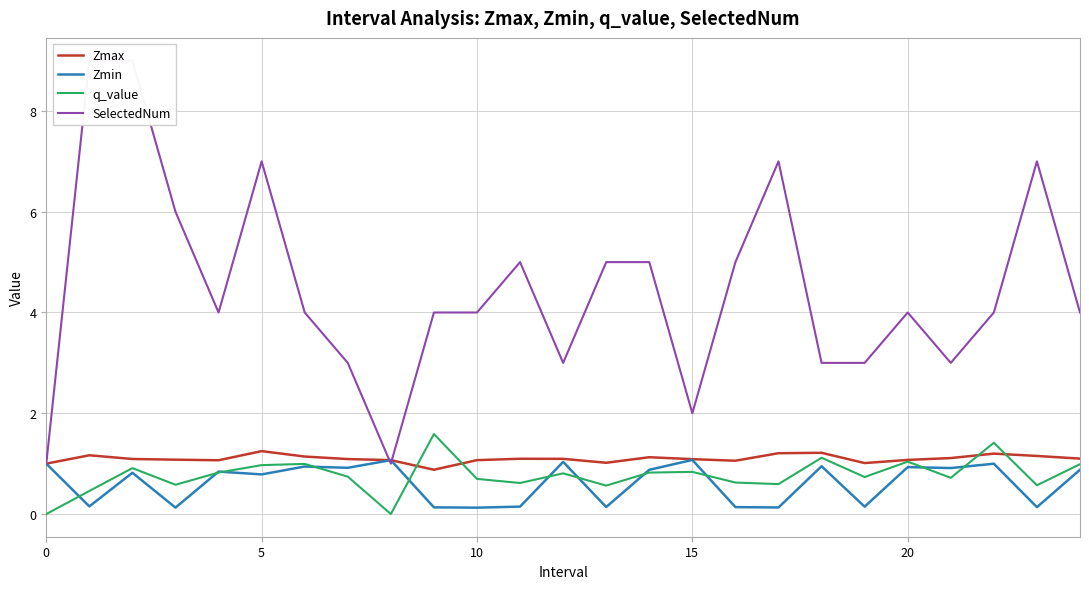

What is the difference between the maximum and second lowest values in the Zmin series?

0.9